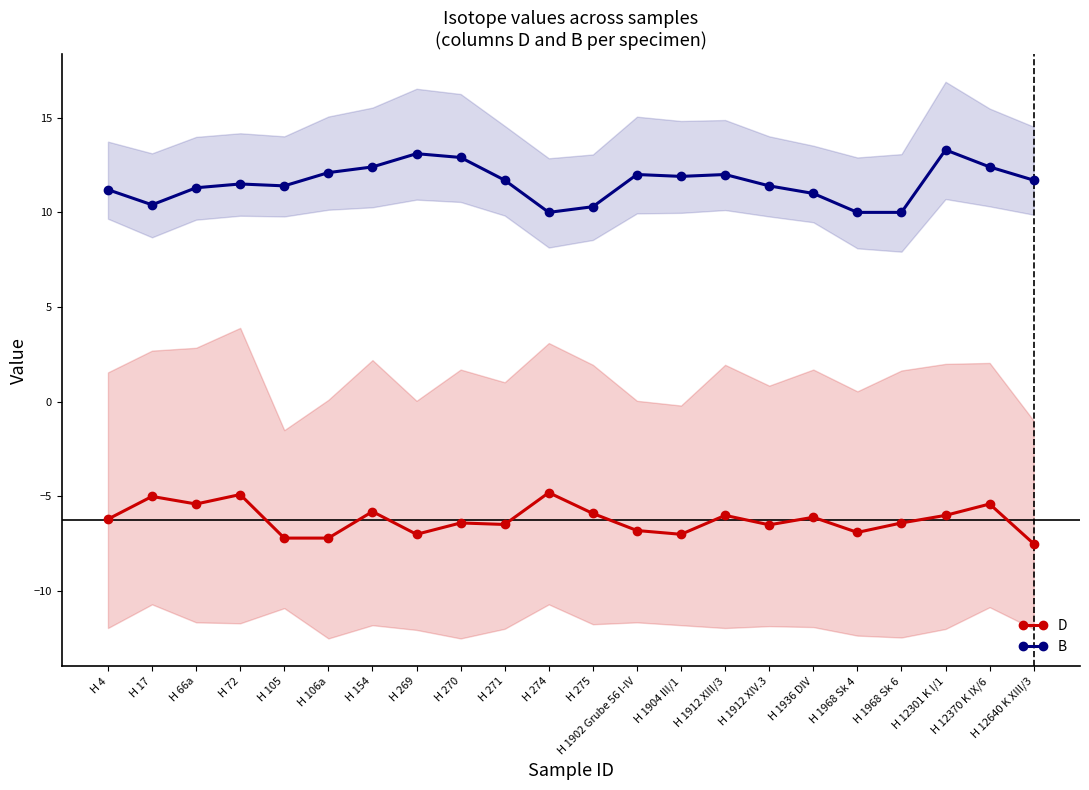

What is the approximate value of D at H 4?

-6.2